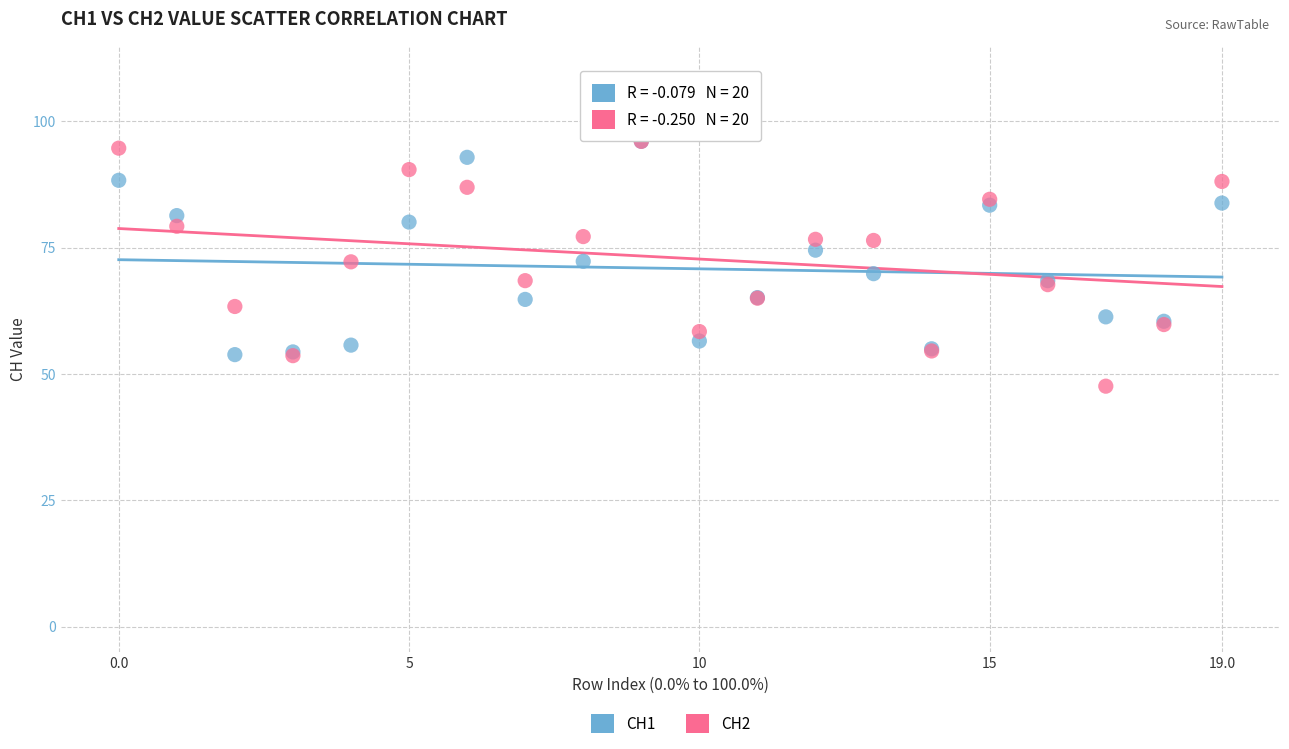

Which series has the widest spread of Y values?

CH2